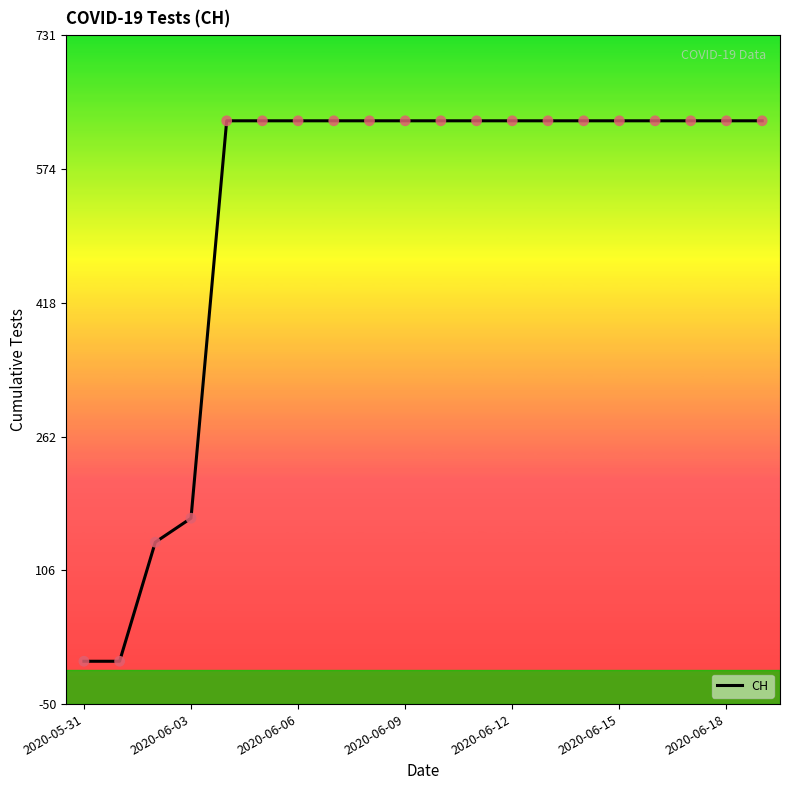

What is the difference between the maximum and minimum values?

631